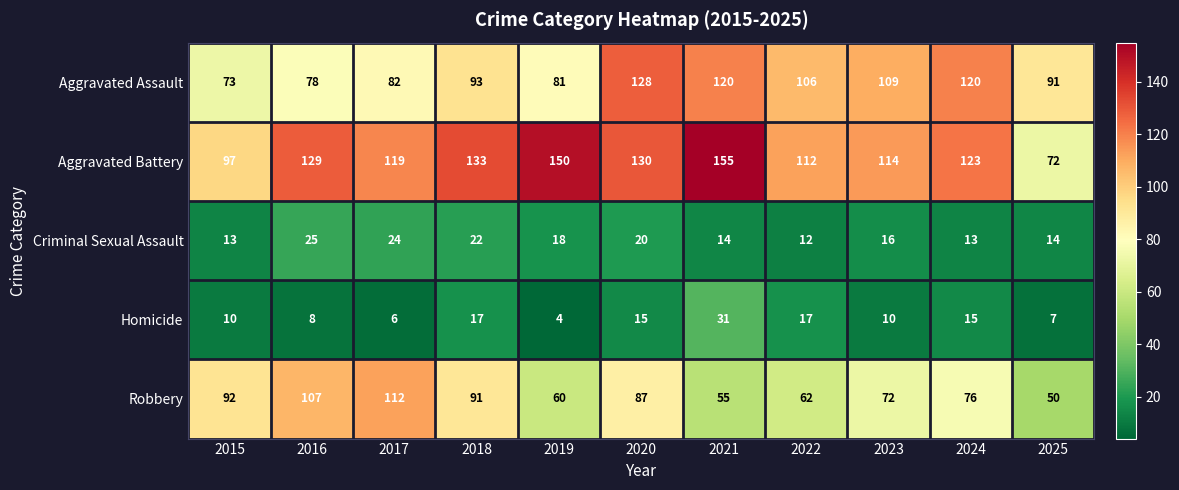

Which series changed the most between 2015 and 2024?

Aggravated Assault